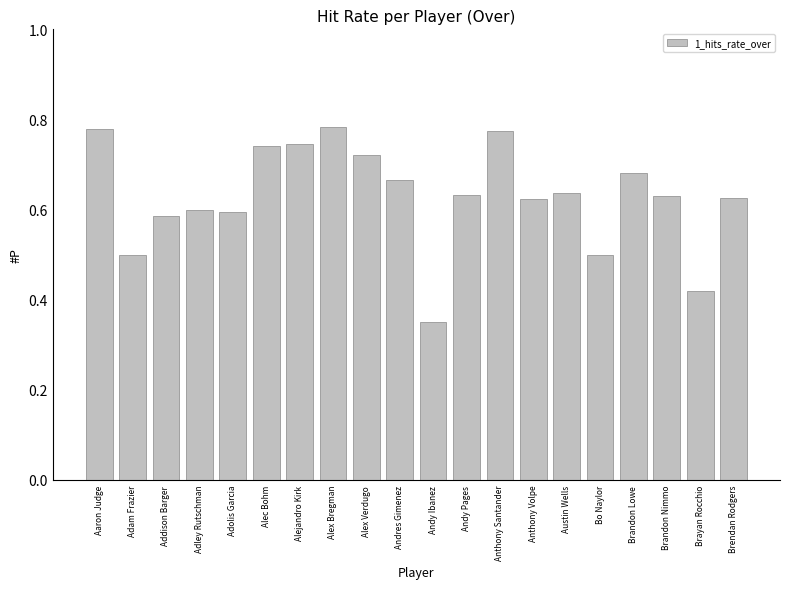

Which category has the lowest value across all series?

Andy Ibanez